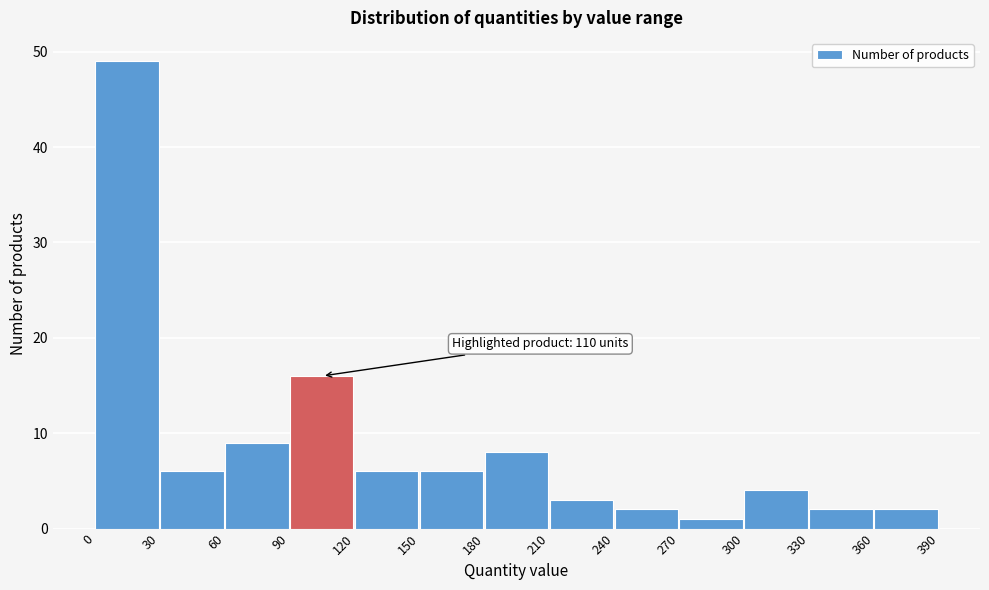

Over which range of the x-axis is the bar tallest?

0 to 30